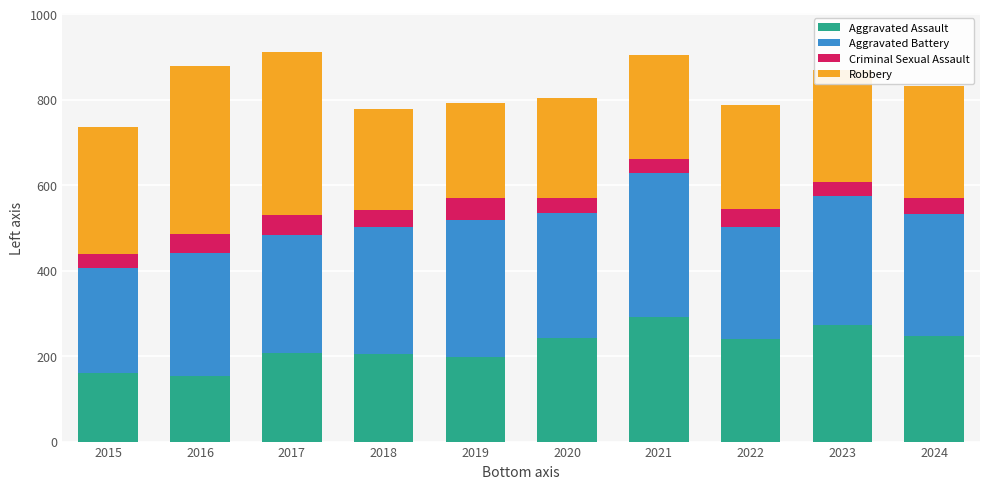

What is the approximate value of Aggravated Assault at 2020?

242